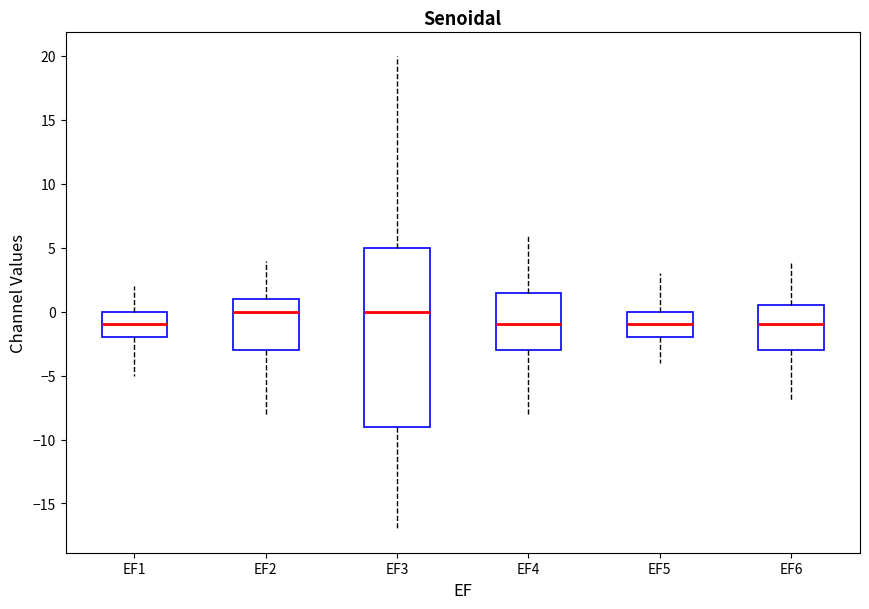

Where is the upper edge of the box for EF1 on the y-axis? The values are not printed on the chart, so give them approximately, as read against the axis.

0.0